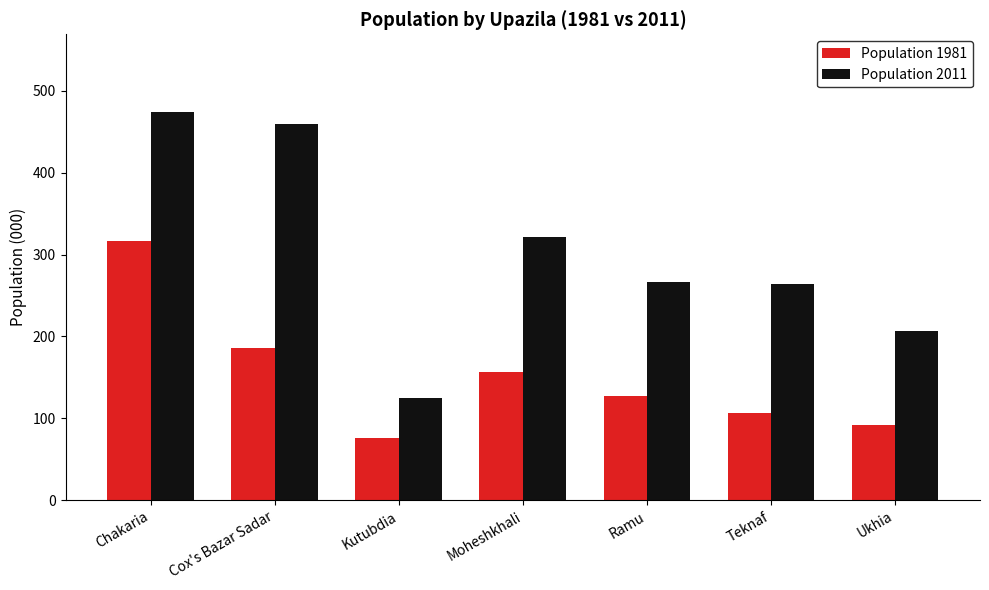

How many groups of bars are there?

7